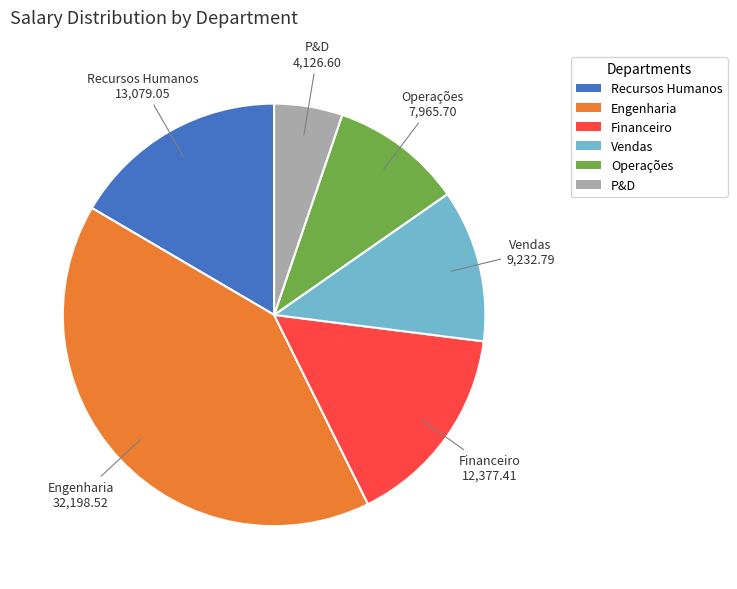

Does Vendas account for over 50% of the chart?

No